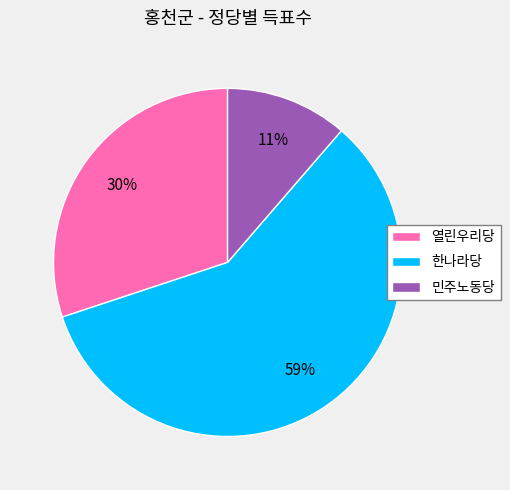

Rank the categories by value from highest to lowest.

한나라당, 열린우리당, 민주노동당